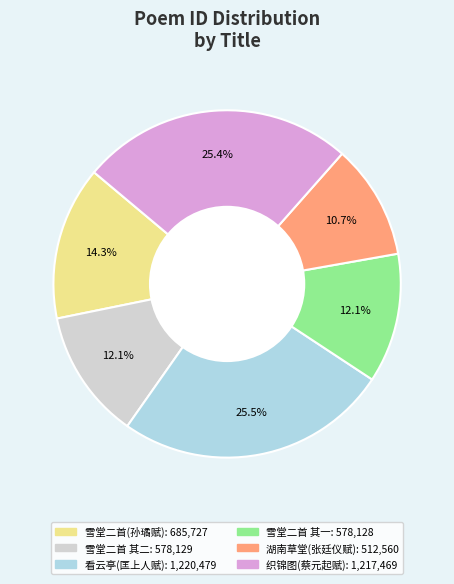

Does any single category account for the majority?

No